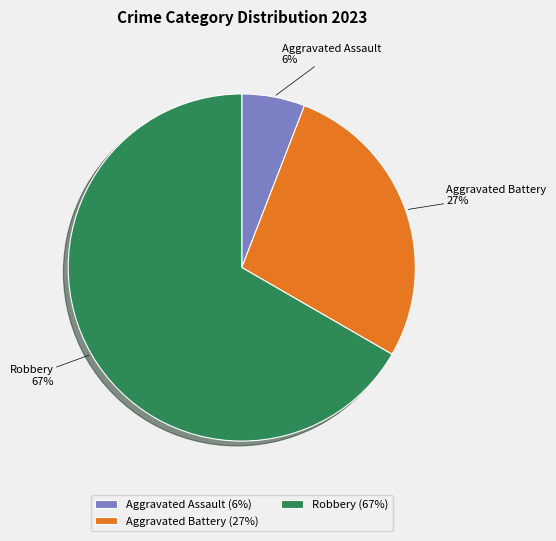

How many slices are in this pie chart?

3